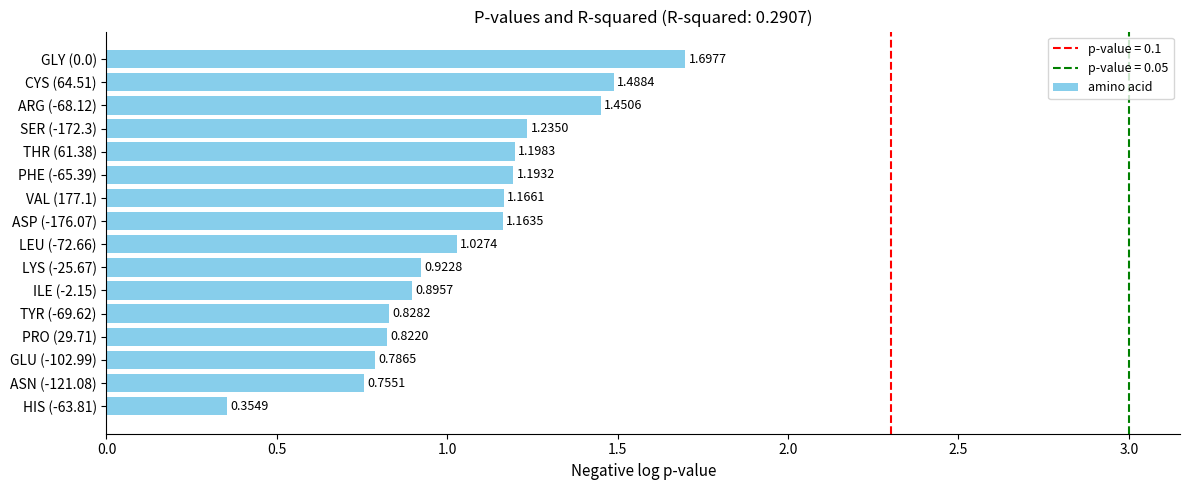

Count the number of data series in this chart.

1